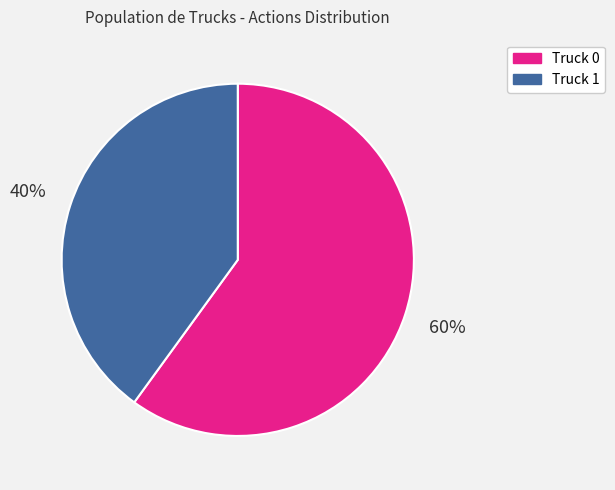

True or false: Truck 1 accounts for 40% of the total.

True